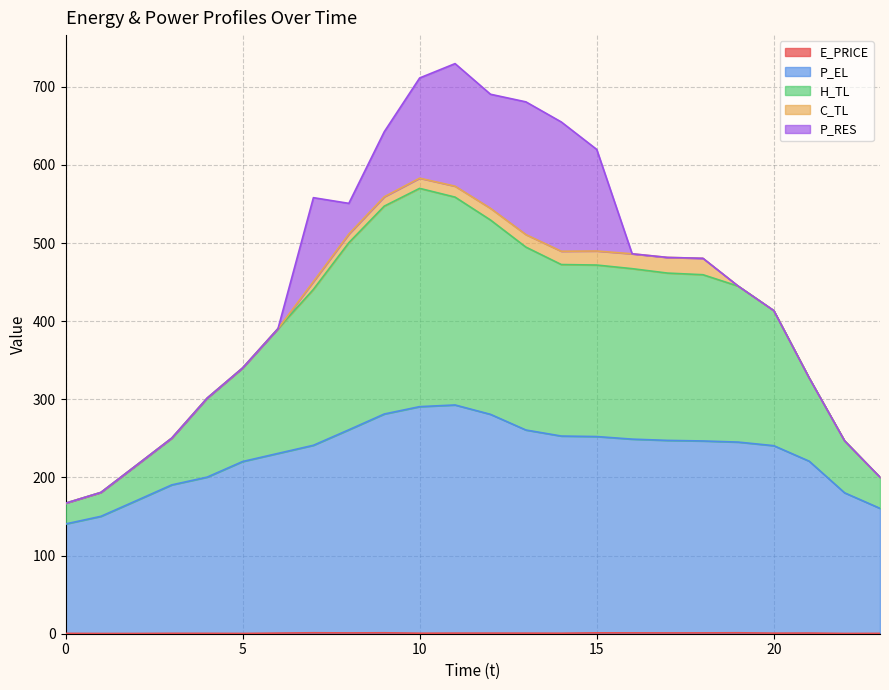

Does the chart display data point markers on the line(s)?

No